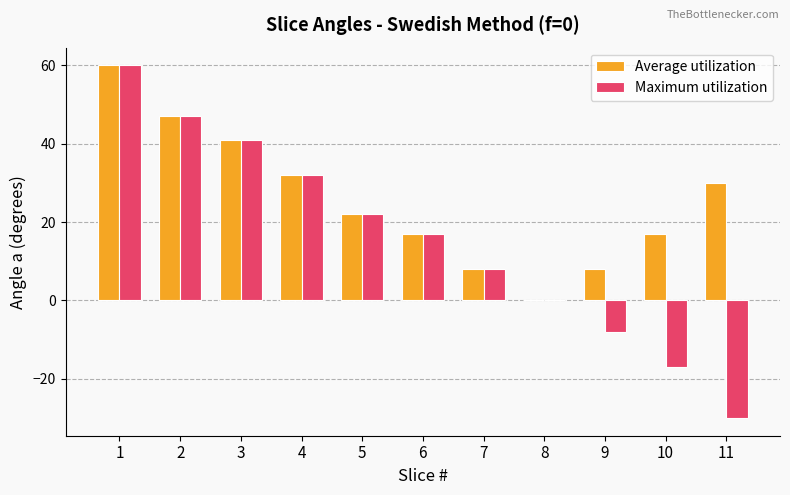

The value of Average utilization at 9 is 5. True or false?

False